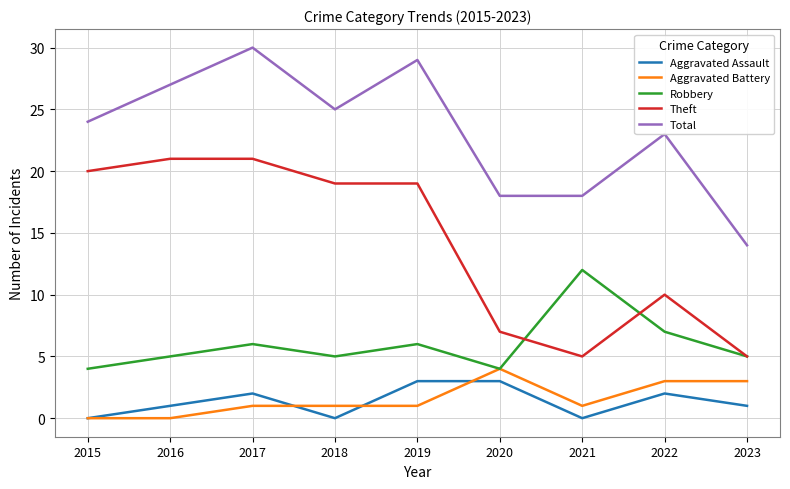

How many lines are shown in the chart?

5